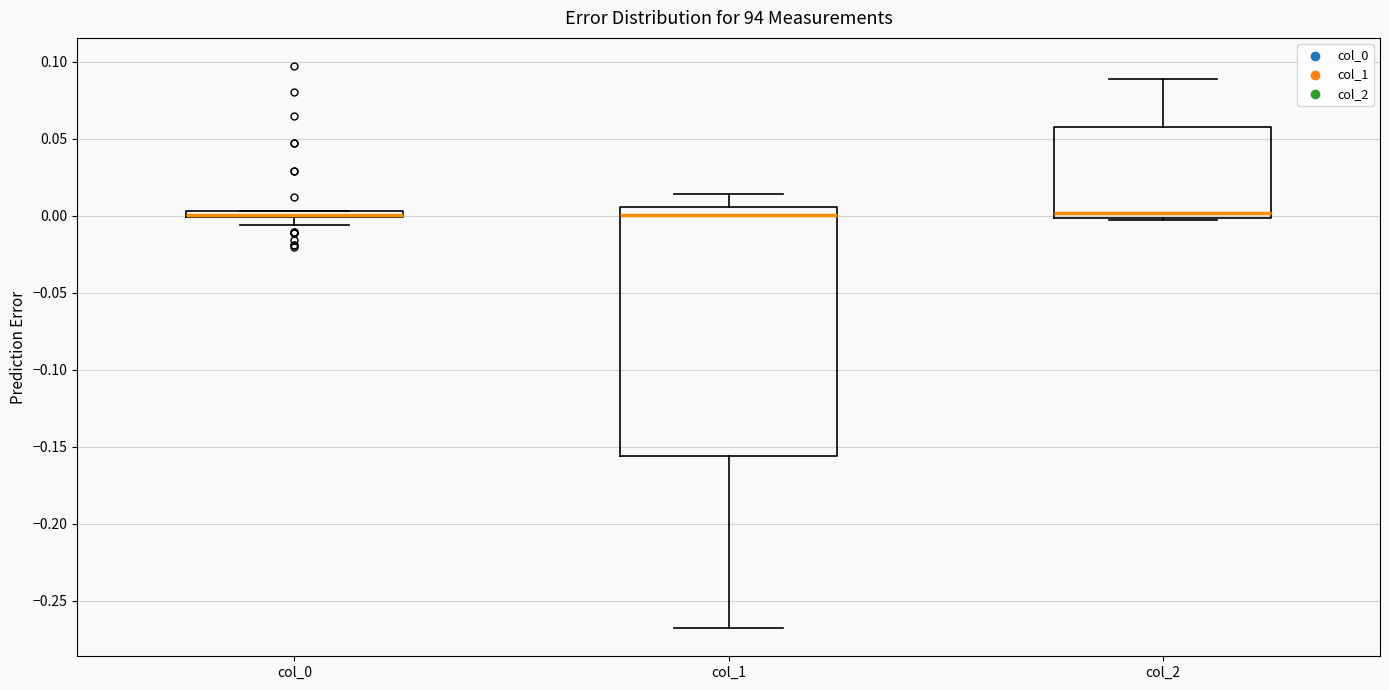

Which box is the tallest, from its lower edge to its upper edge?

col_1